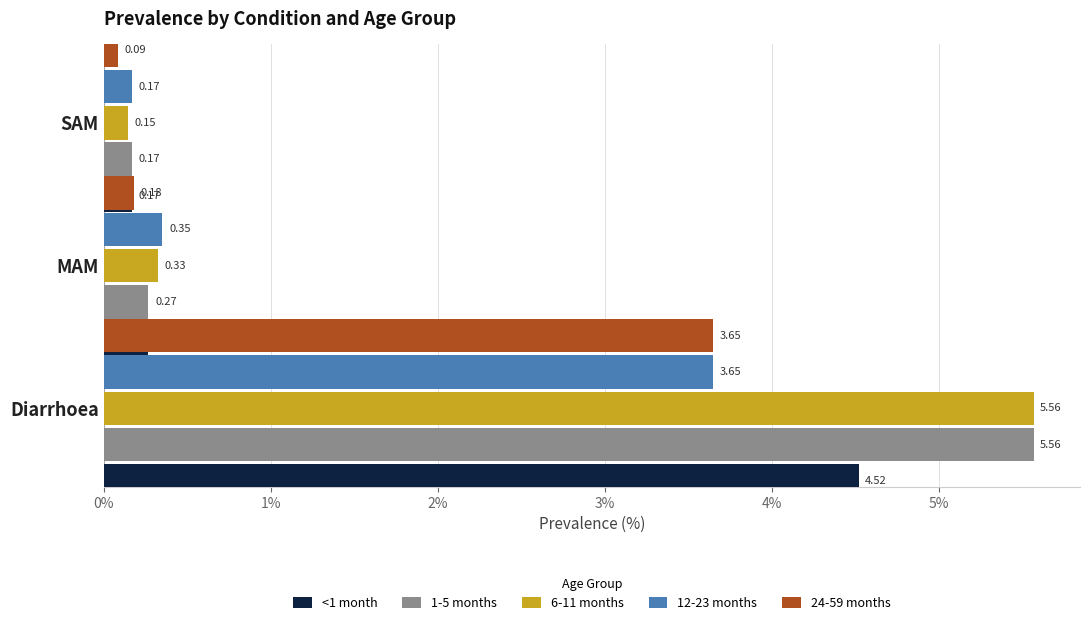

Which series changed the most between 0% and 2%?

6-11 months